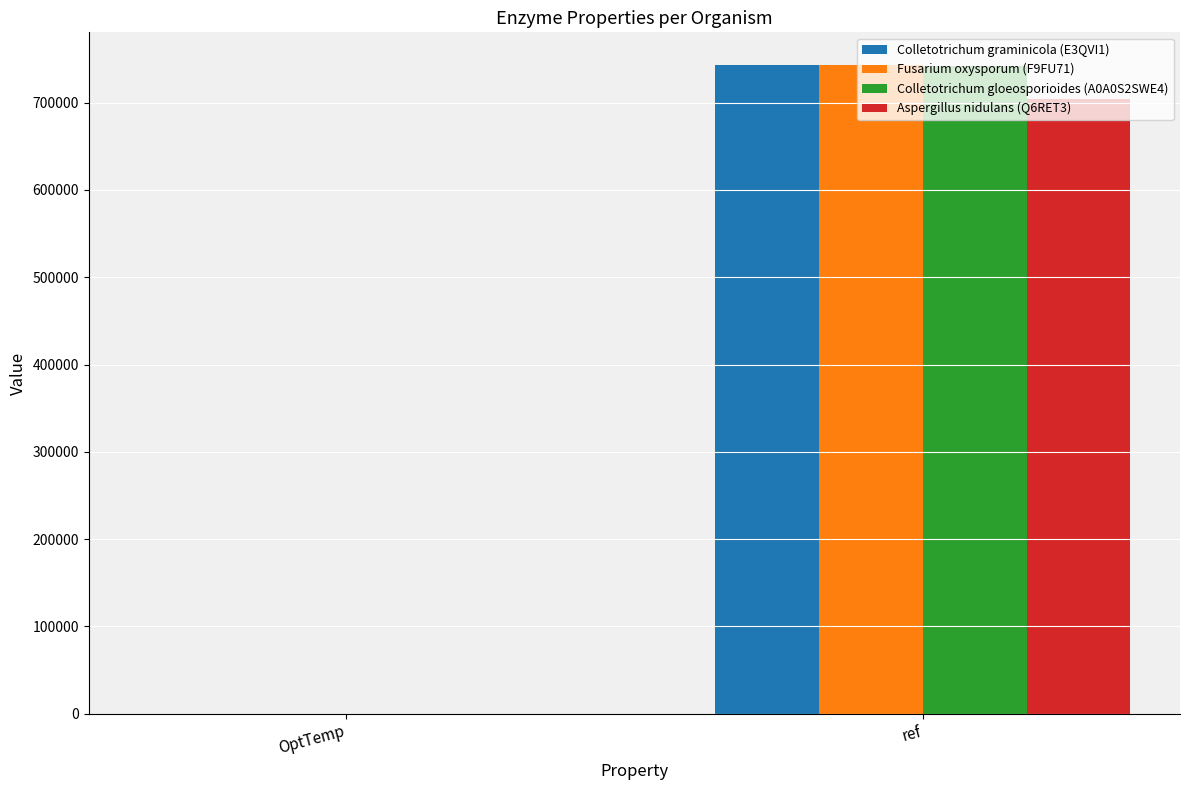

Are the bars grouped side by side (vs. stacked)?

Yes